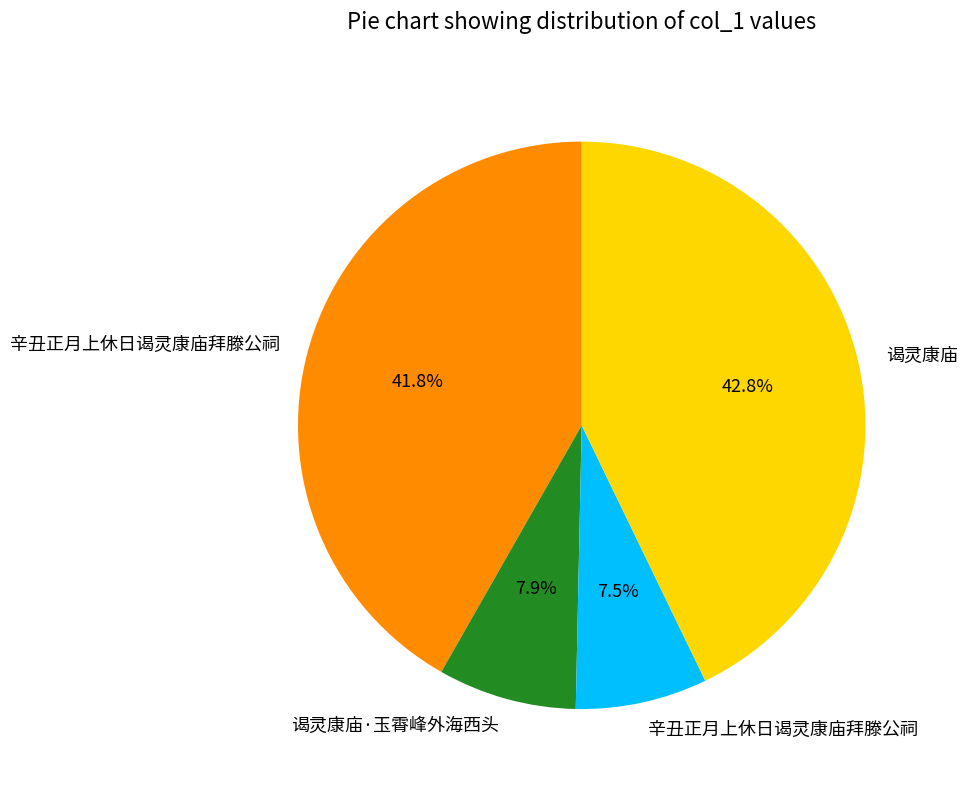

Does any single category account for the majority?

No